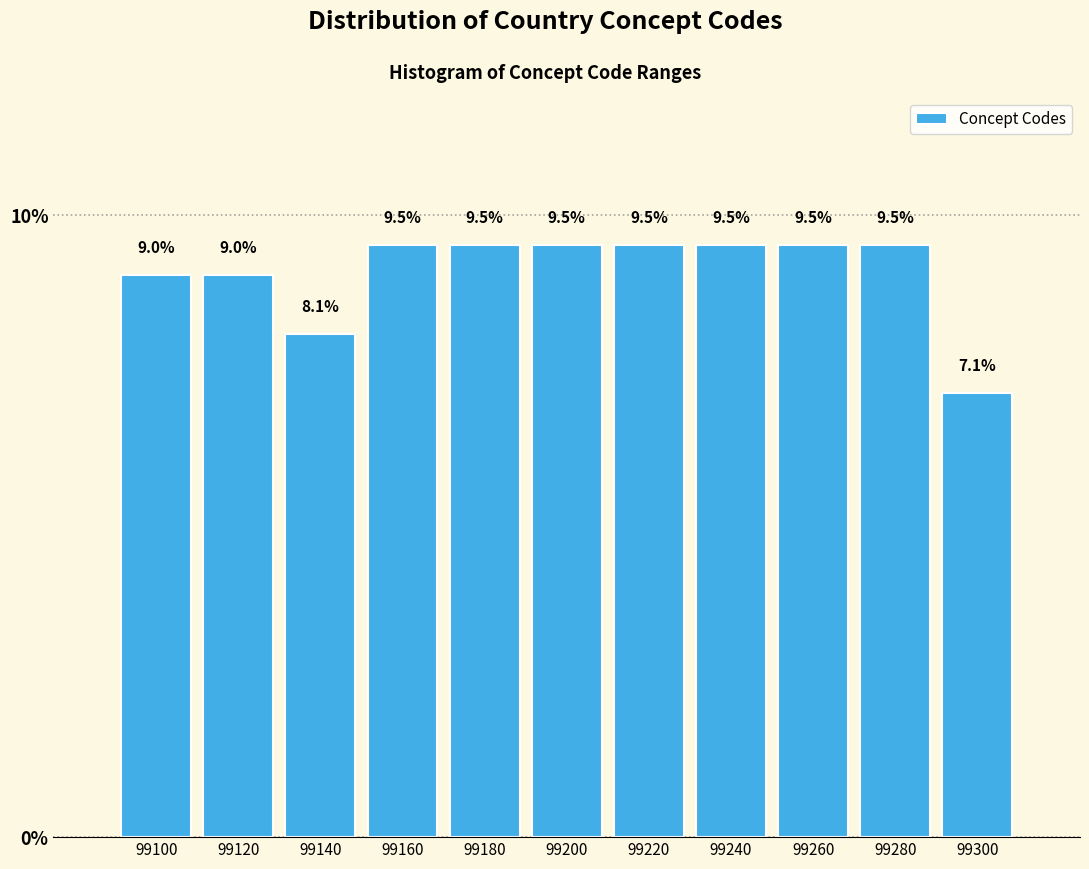

Reading left to right, extract all data points from this chart.

99100=9.0	99120=9.0	99140=8.1	99160=9.5	99180=9.5	99200=9.5	99220=9.5	99240=9.5	99260=9.5	99280=9.5	99300=7.1